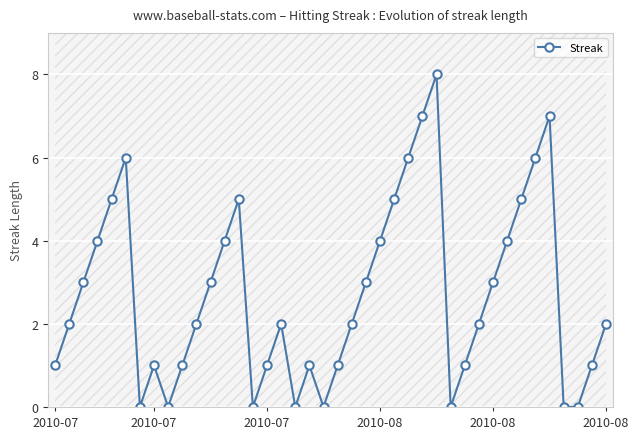

Where does the data first go above 2?

2010-07